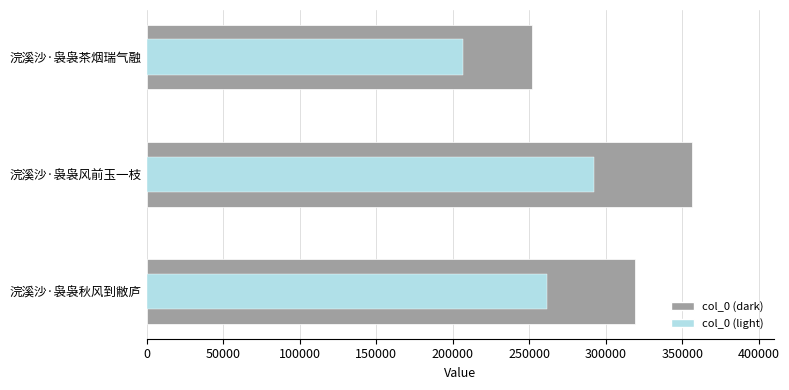

Reading right to left, what are all the values shown in this chart?

100000=251727	50000=356510	0=319188